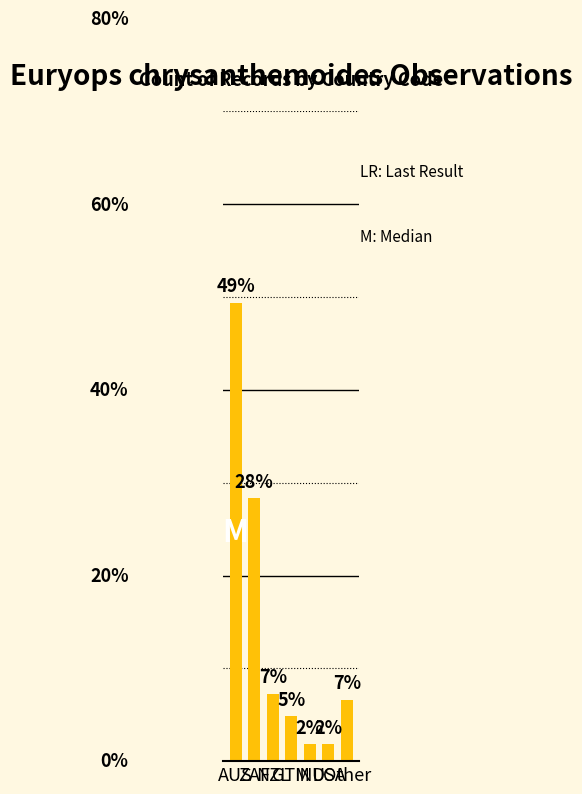

The chart shows a value of 0.8 at USA. True or false?

False